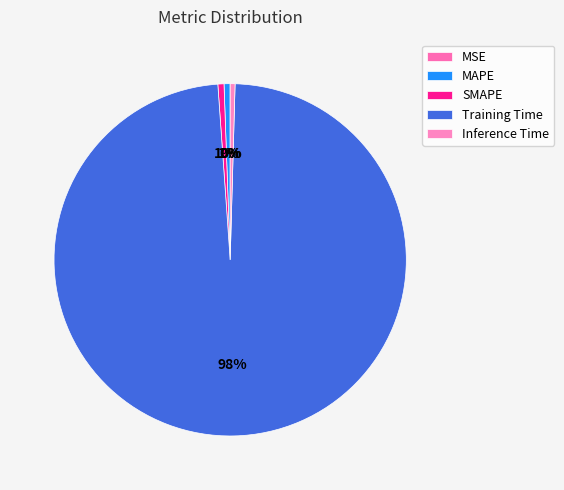

To the nearest percent, what is the combined percentage of SMAPE and MSE?

1%